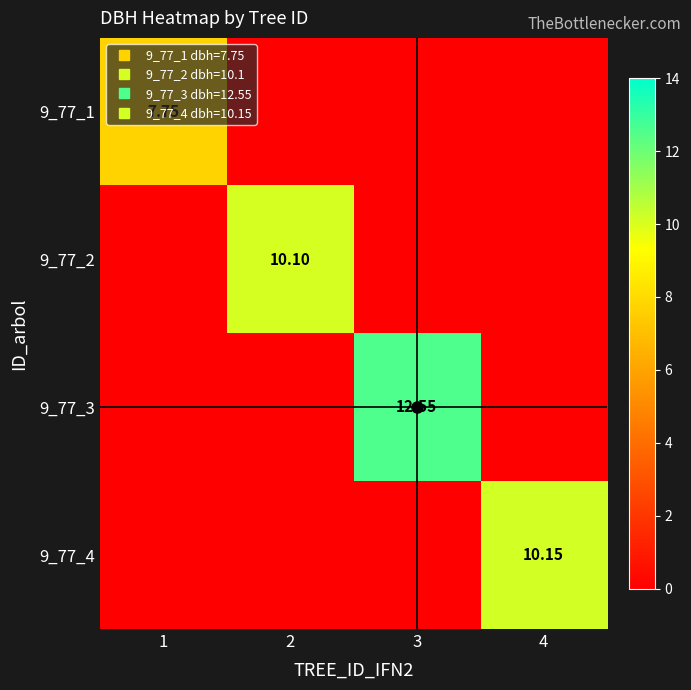

At which category is the sum across all series the highest?

3